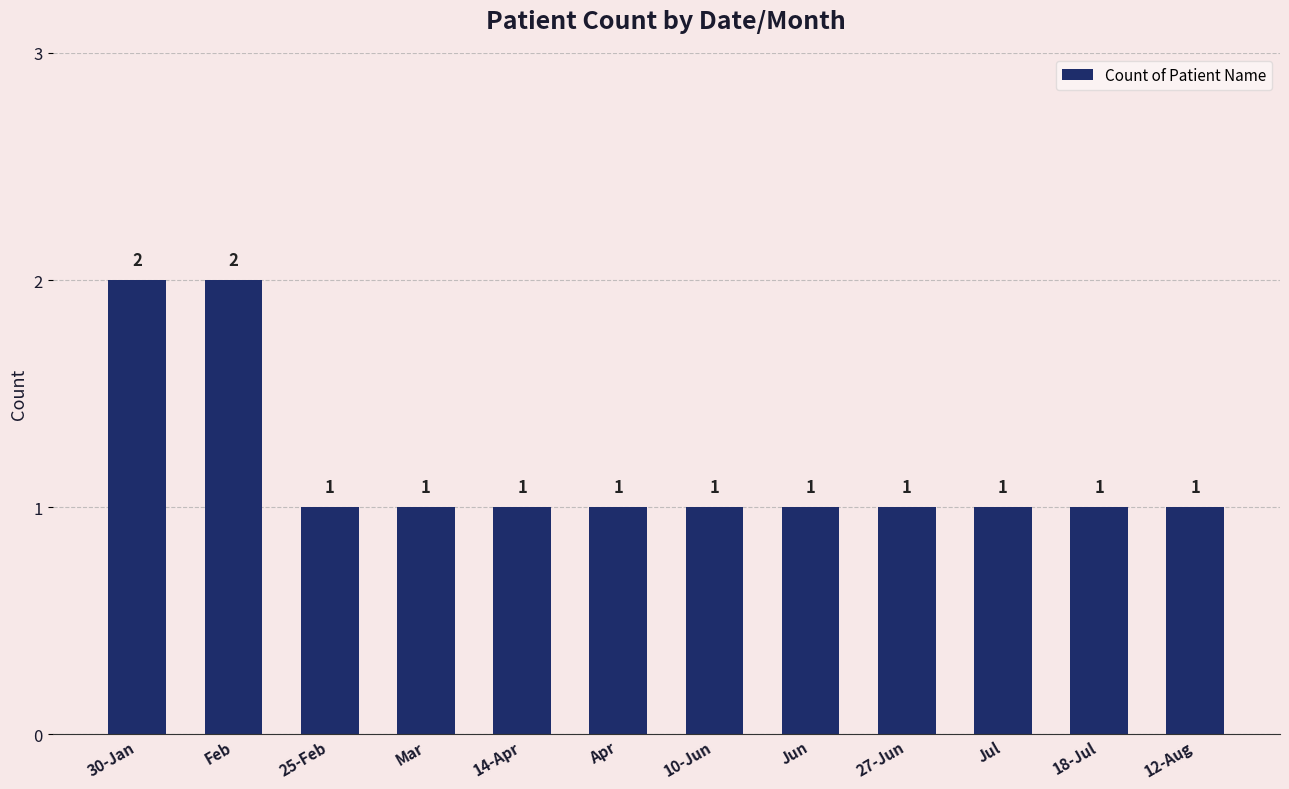

True or false: the data shows 0 at 25-Feb.

False